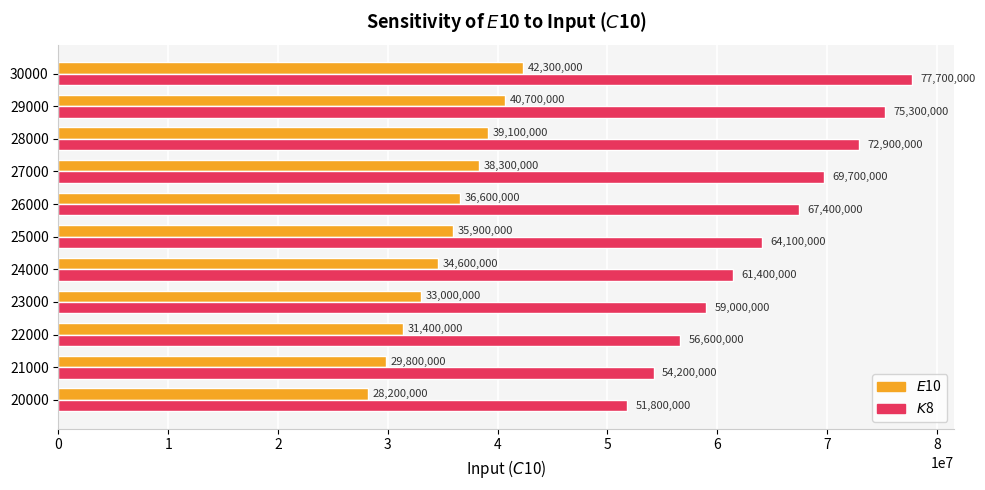

What is the maximum value for $K$8?

77700000